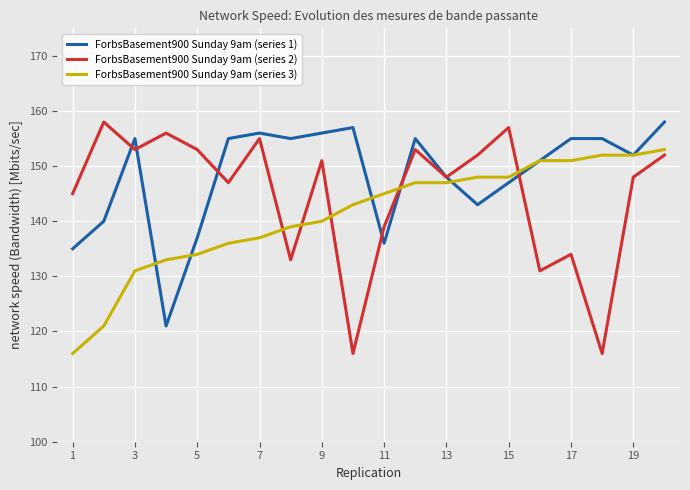

List the series in order of their overall mean, lowest first.

ForbsBasement900 Sunday 9am (series 3), ForbsBasement900 Sunday 9am (series 2), ForbsBasement900 Sunday 9am (series 1)